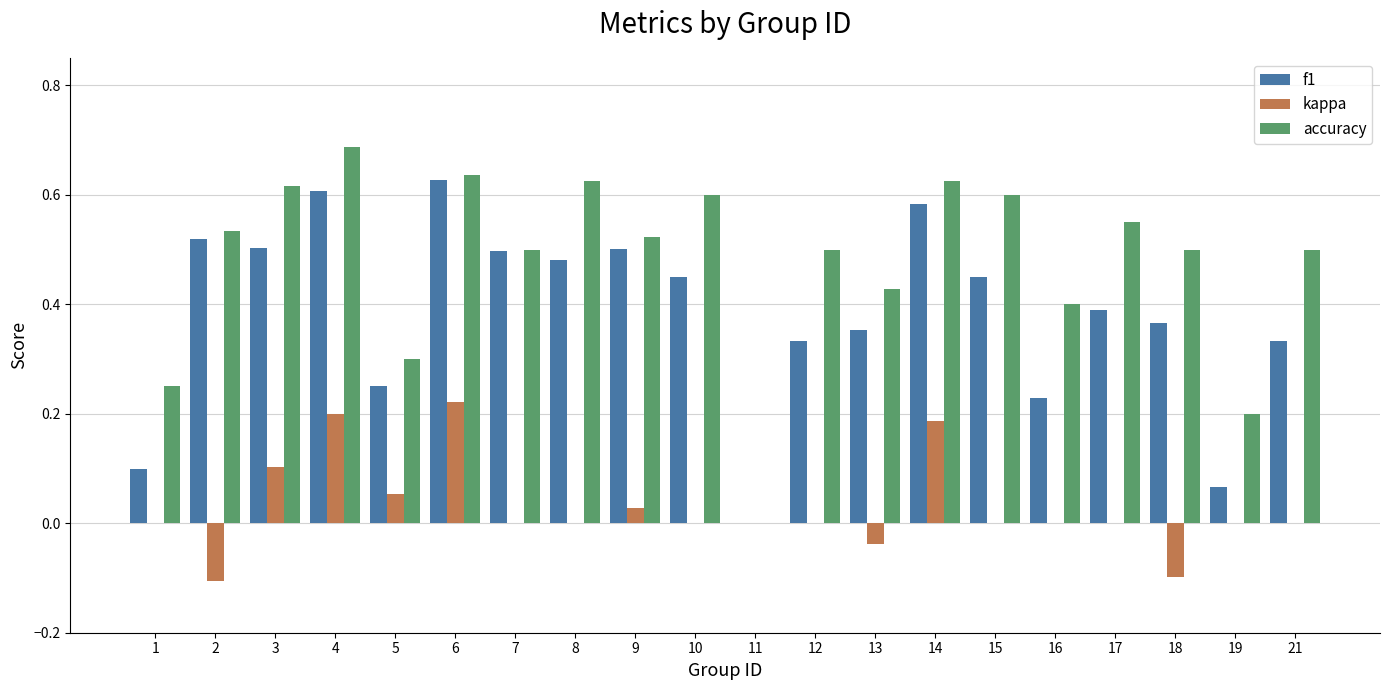

At which category does the chart reach its peak across all series?

4